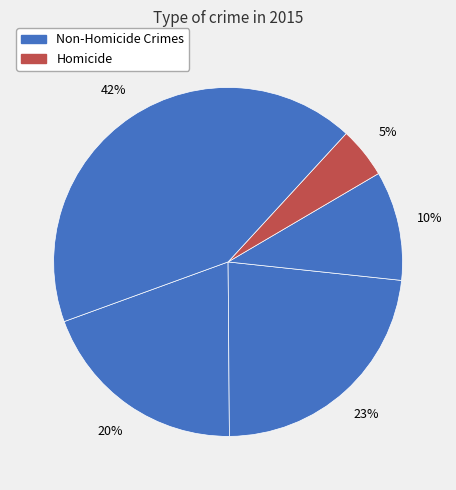

To the nearest percent, what is the average slice percentage?

20%